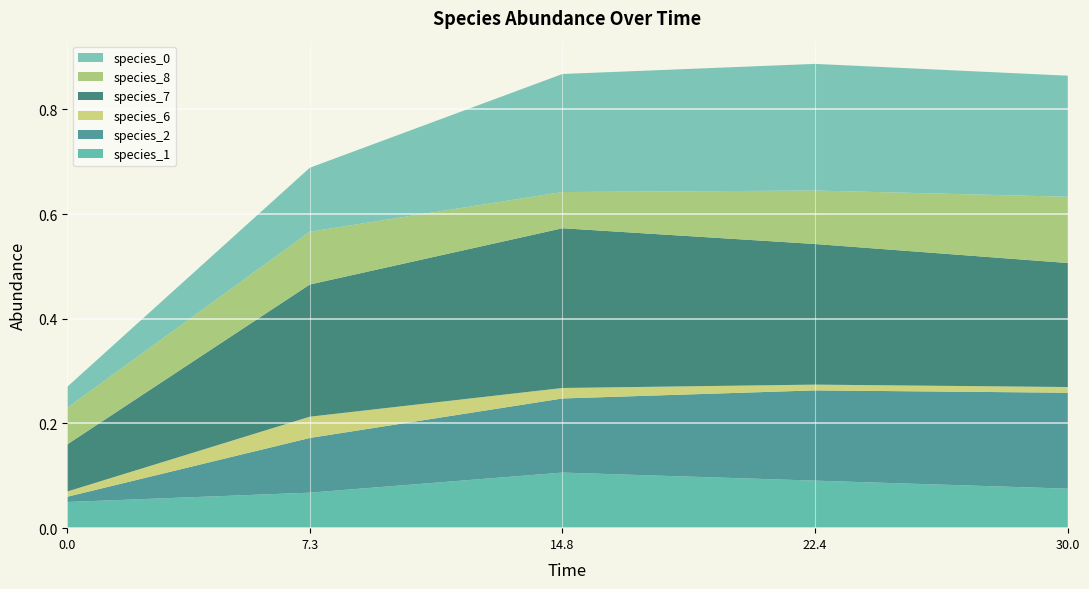

Reading left to right, what are all the values shown in this chart?

species_1: 0.0=0.1	7.272727272727273=0.1	14.84848484848485=0.1	22.424242424242426=0.1	30.0=0.1
species_2: 0.0=0.0	7.272727272727273=0.1	14.84848484848485=0.1	22.424242424242426=0.2	30.0=0.2
species_6: 0.0=0.0	7.272727272727273=0.0	14.84848484848485=0.0	22.424242424242426=0.0	30.0=0.0
species_7: 0.0=0.1	7.272727272727273=0.3	14.84848484848485=0.3	22.424242424242426=0.3	30.0=0.2
species_8: 0.0=0.1	7.272727272727273=0.1	14.84848484848485=0.1	22.424242424242426=0.1	30.0=0.1
species_0: 0.0=0.0	7.272727272727273=0.1	14.84848484848485=0.2	22.424242424242426=0.2	30.0=0.2